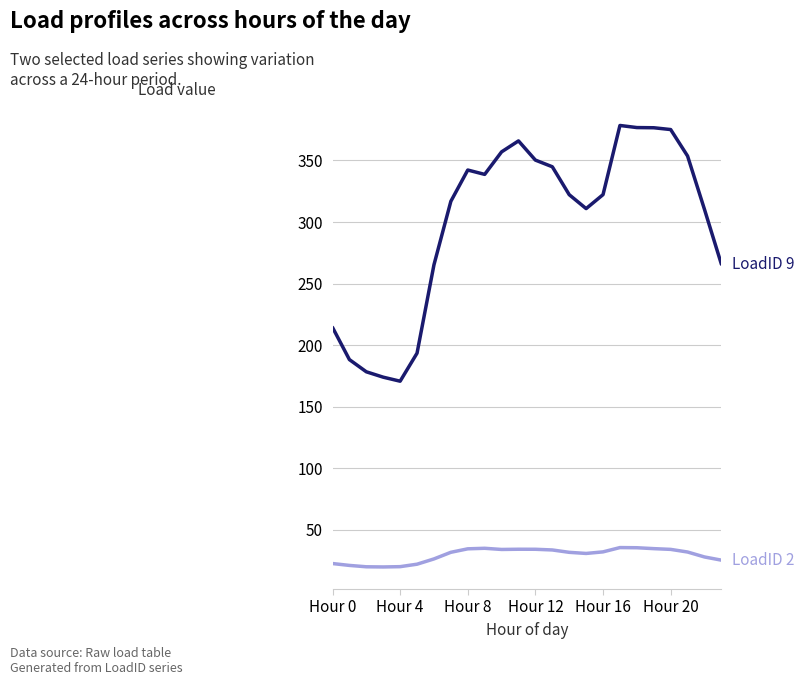

What is the minimum value shown in the chart?

19.9